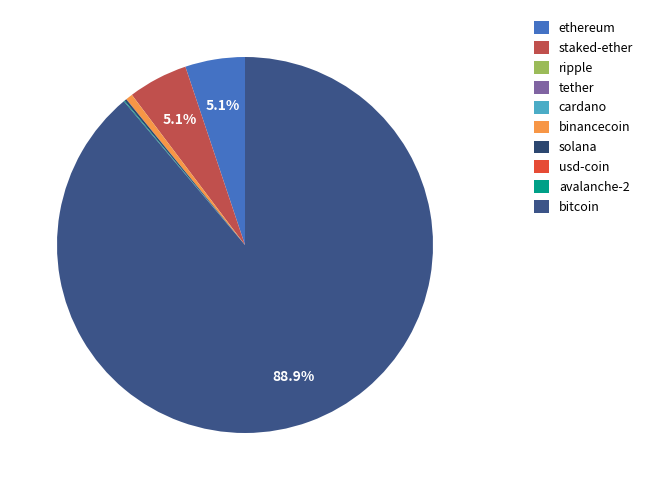

To the nearest percent, what is the difference between the cardano and ethereum slice percentages?

5%